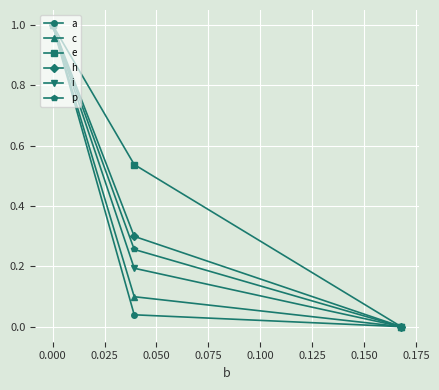

What is the greatest value displayed?

1.0